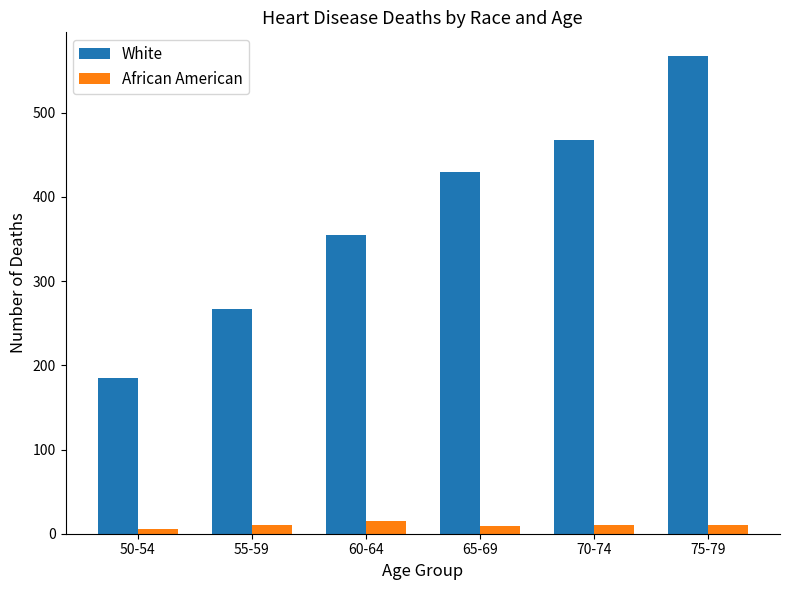

What is the difference between the maximum and minimum values in the African American series?

9